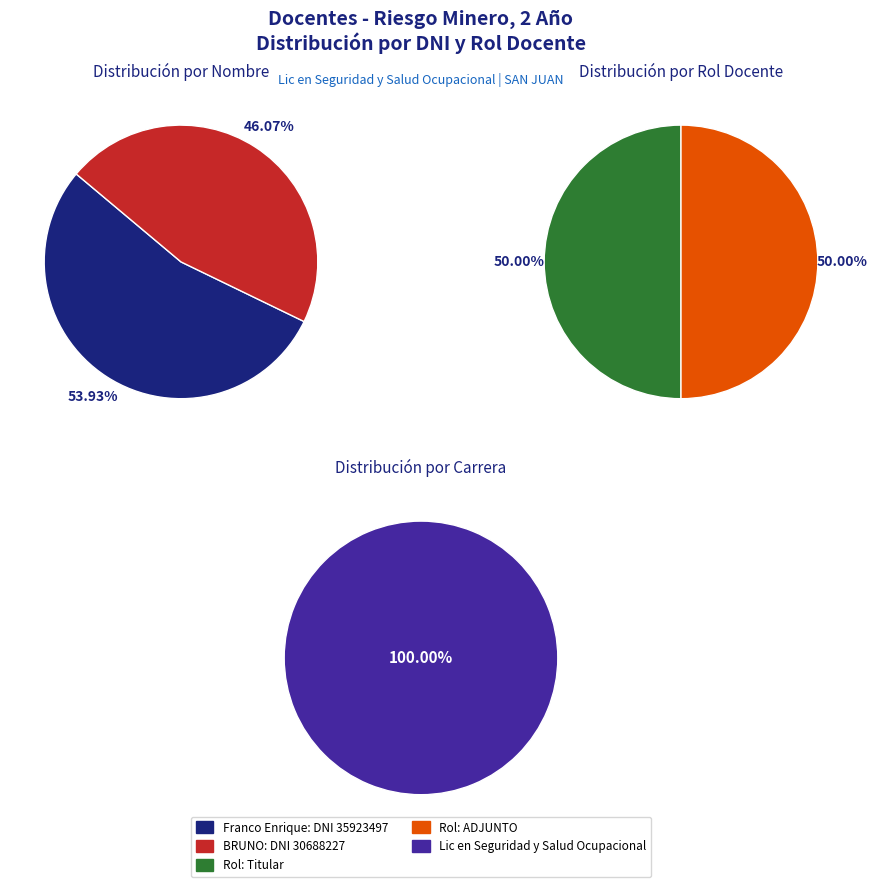

What percentage is the BRUNO slice, to the nearest percent?

46%